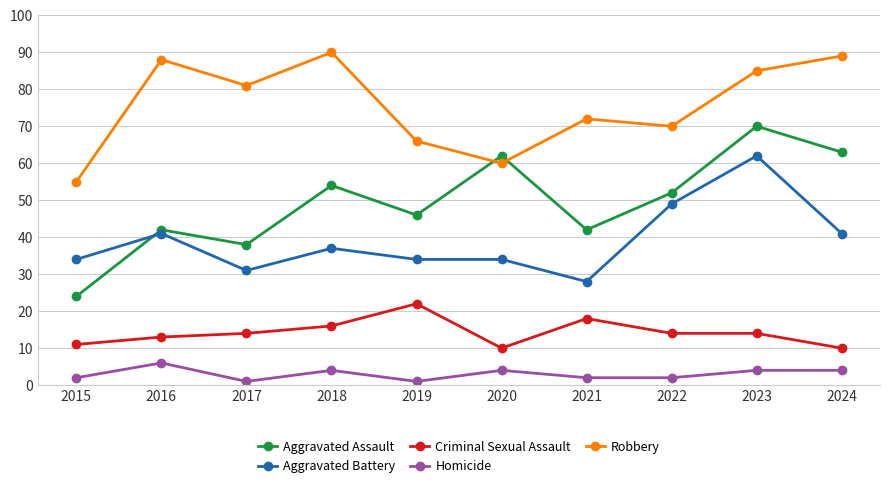

The value of Robbery at 2018 is 42. True or false?

False